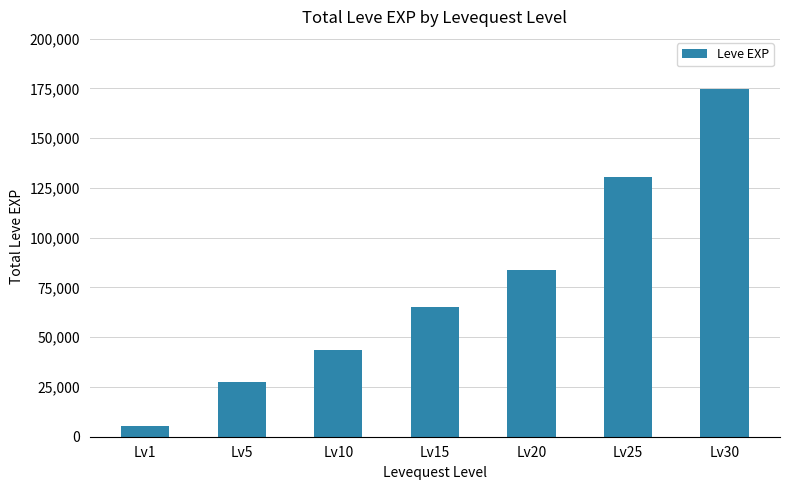

What is the maximum value shown in the chart?

174700